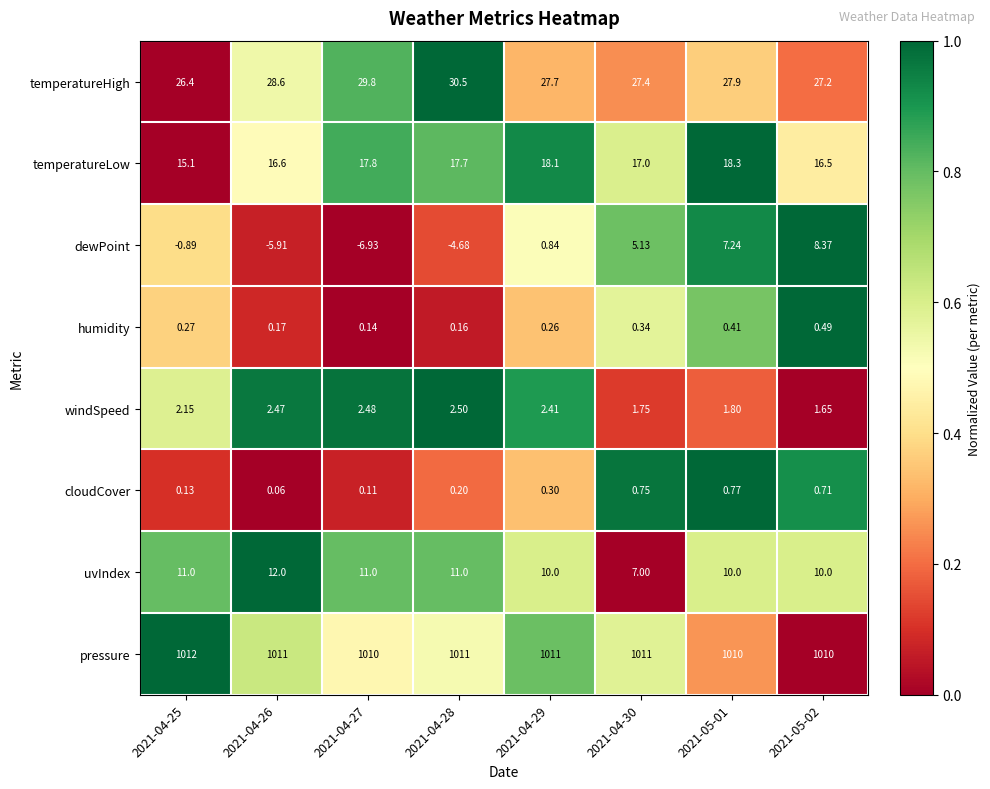

Which series has the largest total across all categories?

pressure